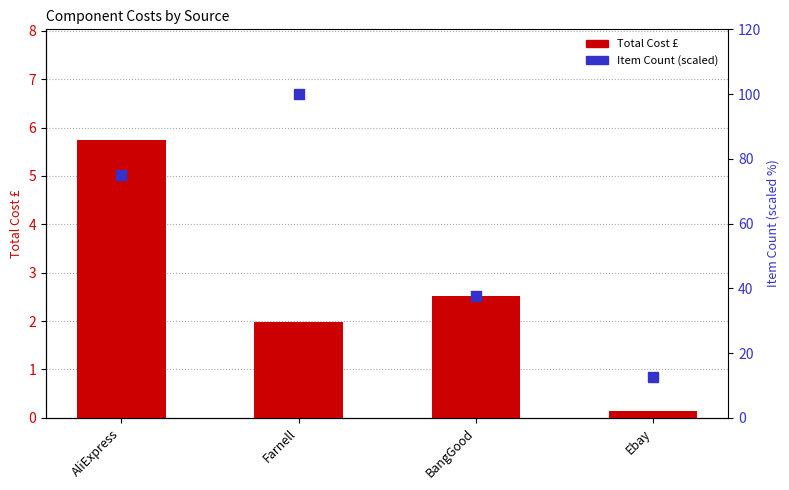

Is the value of Total Cost £ at Farnell greater than the value of Item Count (scaled) at AliExpress?

No